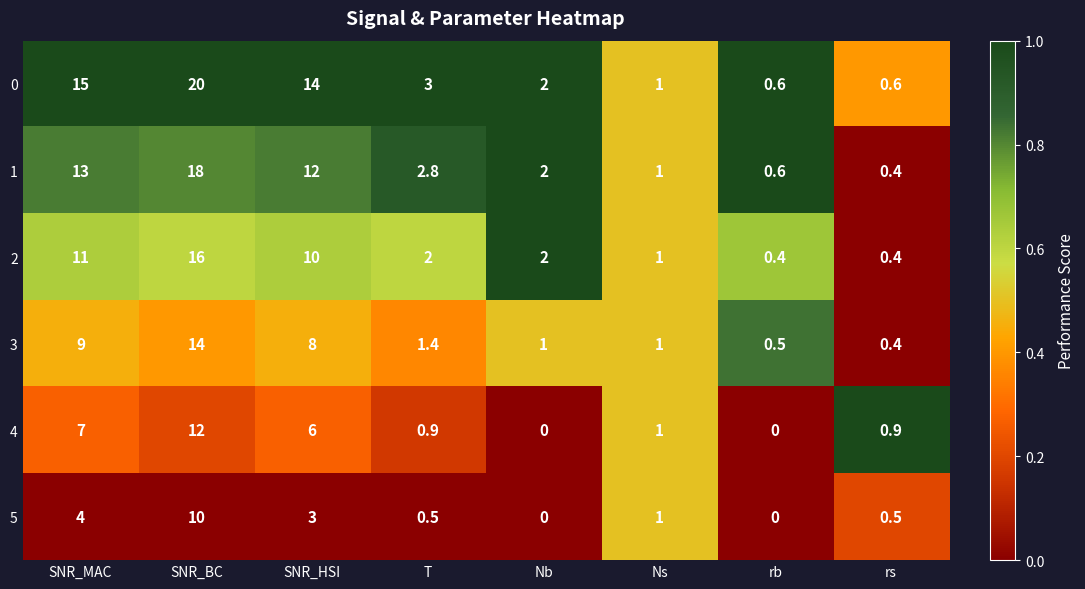

Rank the categories by 1 value from highest to lowest.

SNR_BC, SNR_MAC, SNR_HSI, T, Nb, Ns, rb, rs